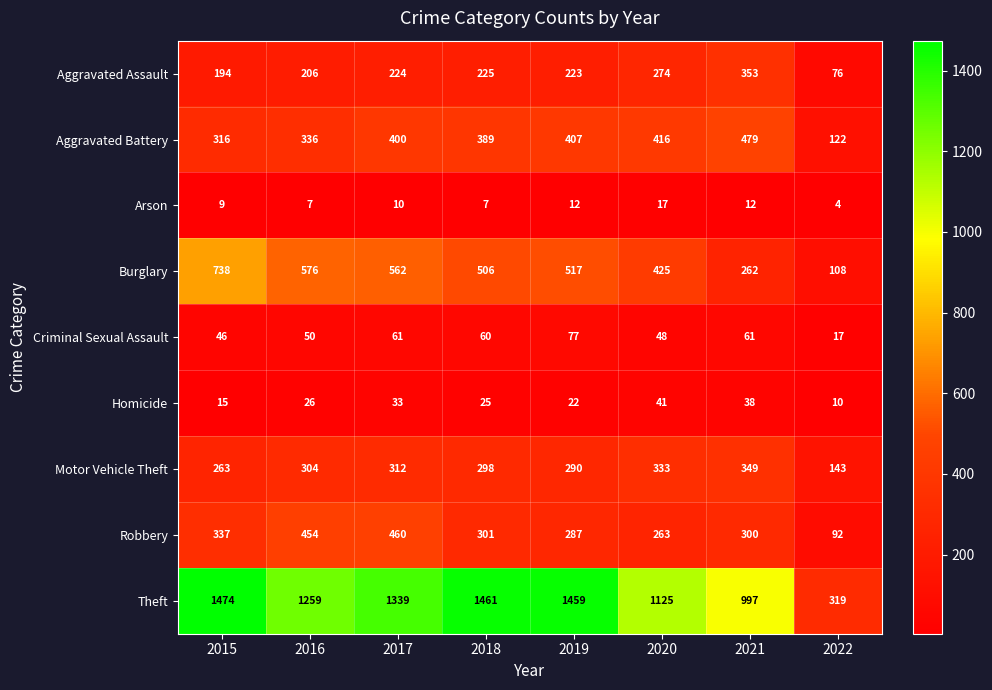

Rank the series by their maximum value, from lowest to highest.

Arson, Homicide, Criminal Sexual Assault, Motor Vehicle Theft, Aggravated Assault, Robbery, Aggravated Battery, Burglary, Theft